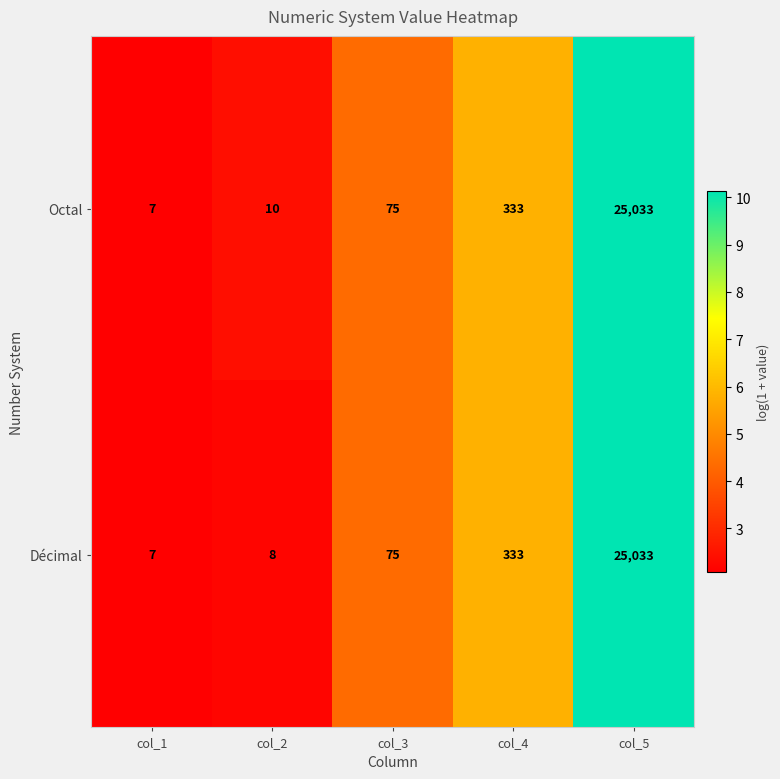

How many data points in Décimal are less than 75?

2